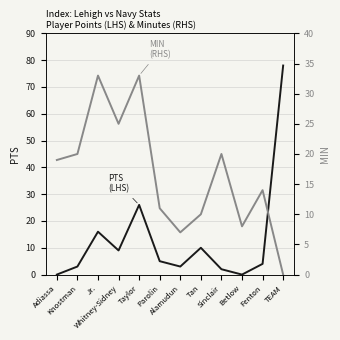

Rank the series by their average value, from lowest to highest.

PTS (LHS), MIN (RHS)